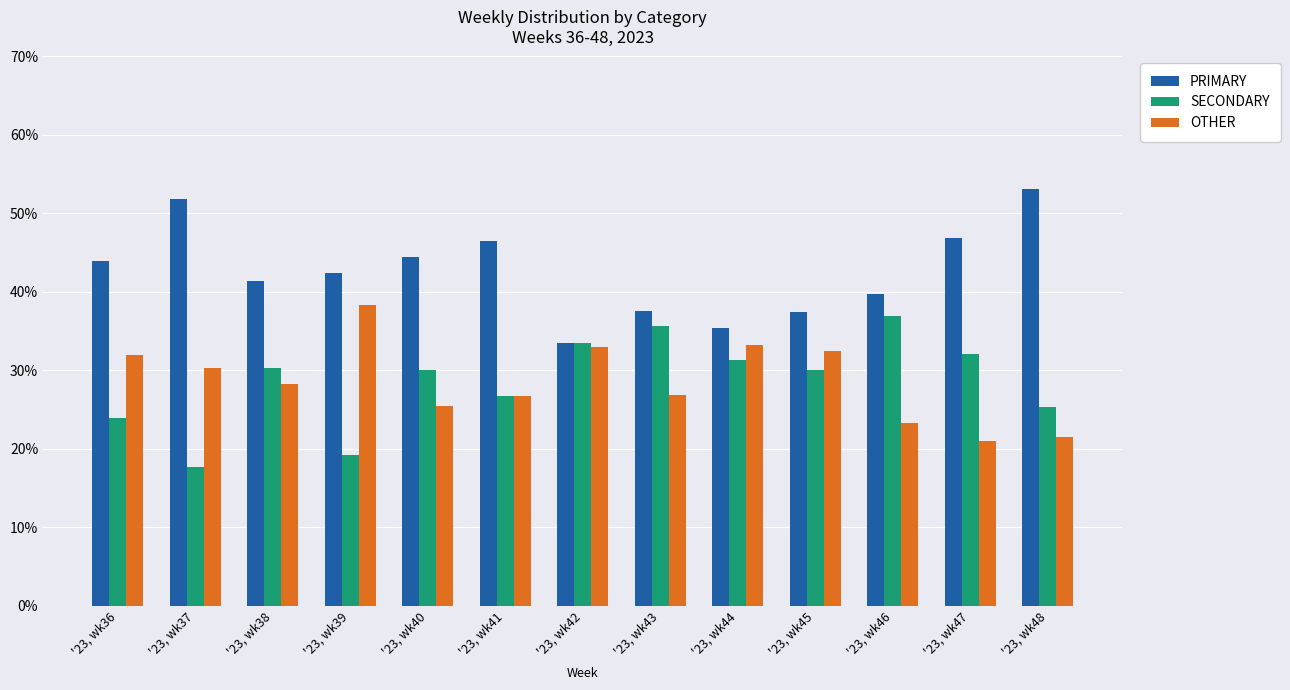

The OTHER series shows 26.7 at '23, wk41. True or false?

True